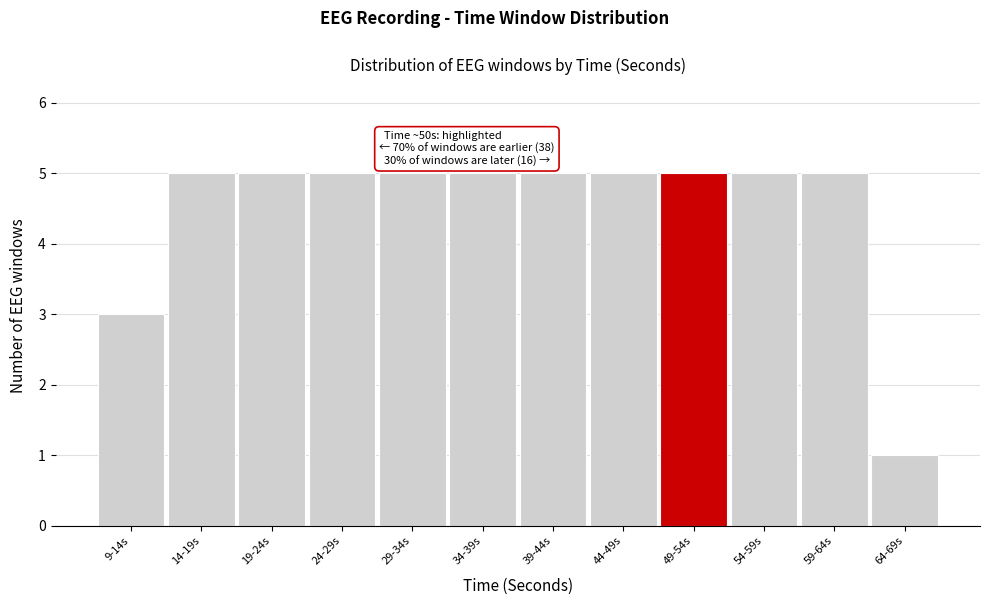

Reading left to right, extract all data points from this chart.

9-14s=3	14-19s=5	19-24s=5	24-29s=5	29-34s=5	34-39s=5	39-44s=5	44-49s=5	49-54s=5	54-59s=5	59-64s=5	64-69s=1